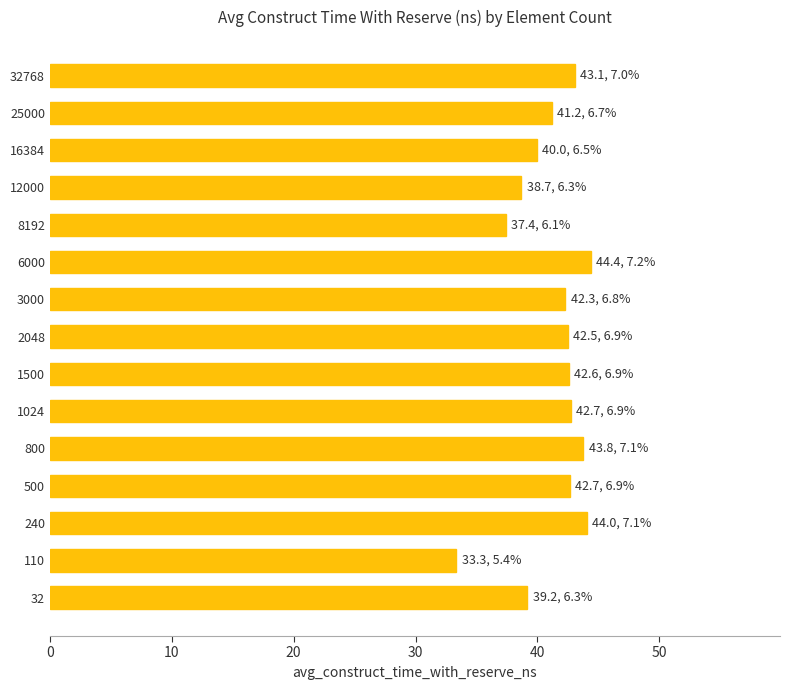

What is the ratio of the value at 3000 to the value at 25000?

1.0